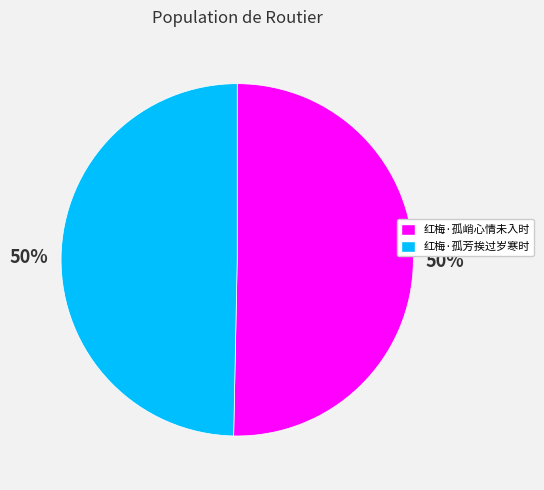

To the nearest percent, what is the average slice percentage?

50%